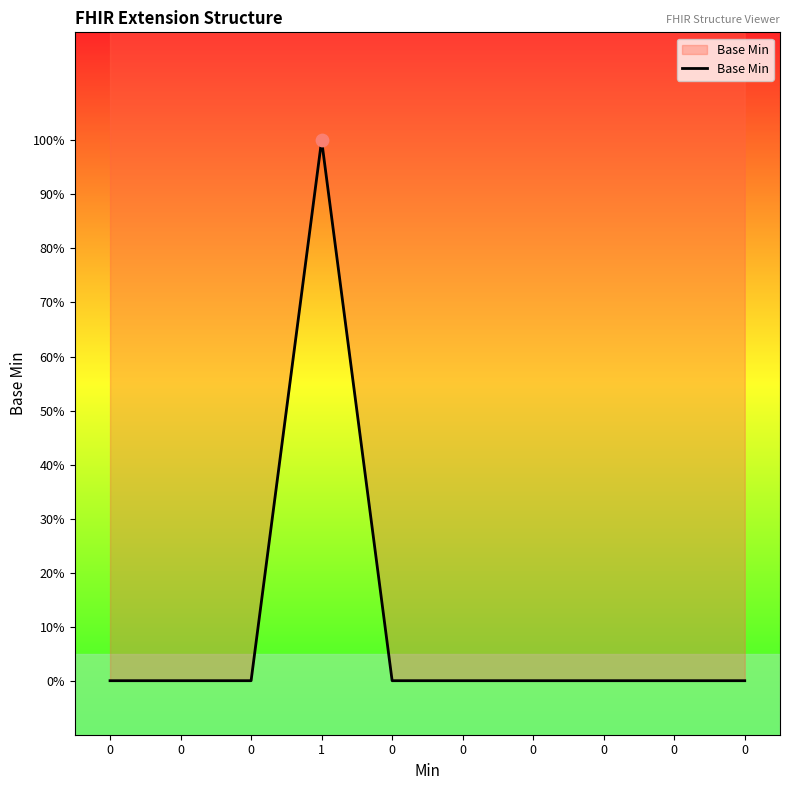

Between 0 and 1, which is larger?

1